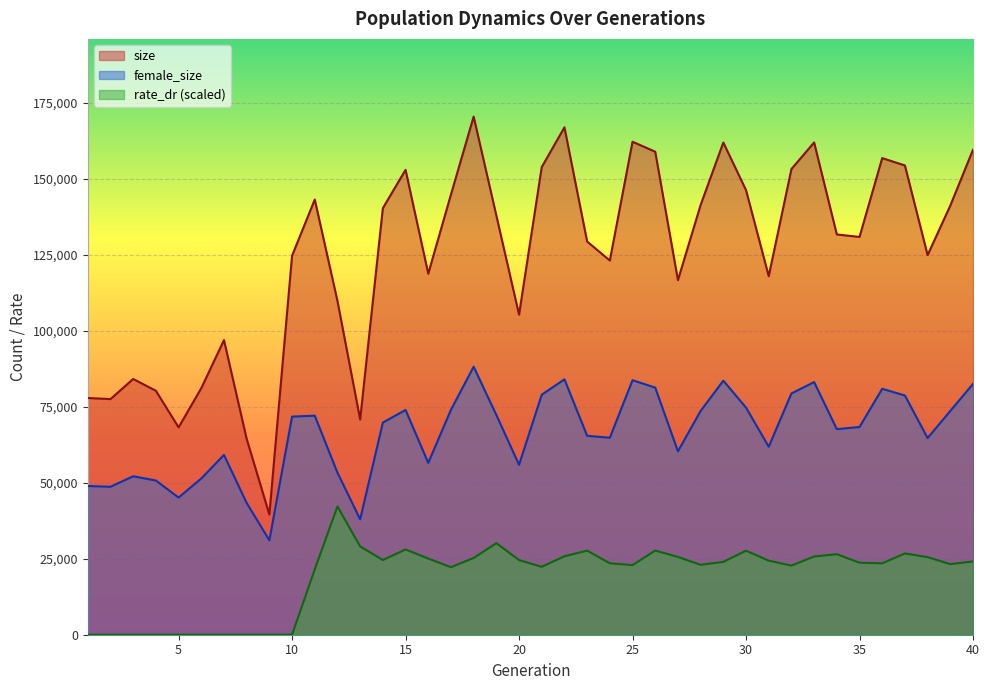

List the series in order of their overall mean, highest first.

size, female_size, rate_dr (scaled)